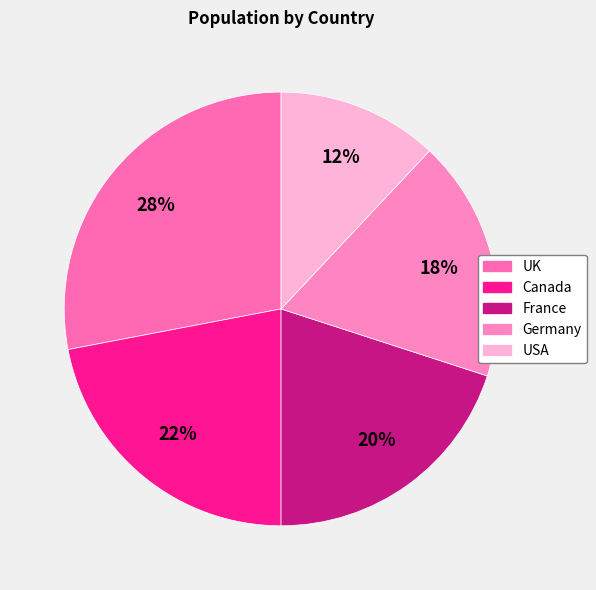

The France slice represents 20% of the pie. True or false?

True